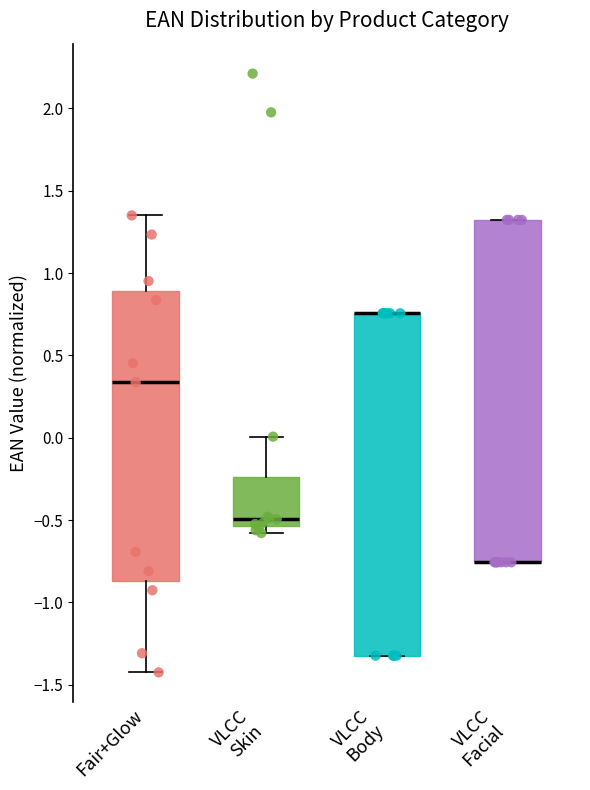

Reading left to right, transcribe this box plot: for each box, give where its median line is, the range the box spans, and where its two whiskers end, as read against the y-axis. The values are not printed on the chart, so give them approximately, as read against the axis.

Fair+Glow: median 0.35, box -0.85 to 0.90, whiskers -1.40 to 1.35
VLCC Skin: median -0.50, box -0.55 to -0.25, whiskers -0.60 to 0.00
VLCC Body: median 0.75 (drawn on the box's upper edge), box -1.30 to 0.75, whiskers -1.30 to 0.75
VLCC Facial: median -0.75 (drawn on the box's lower edge), box -0.75 to 1.30, whiskers -0.75 to 1.30